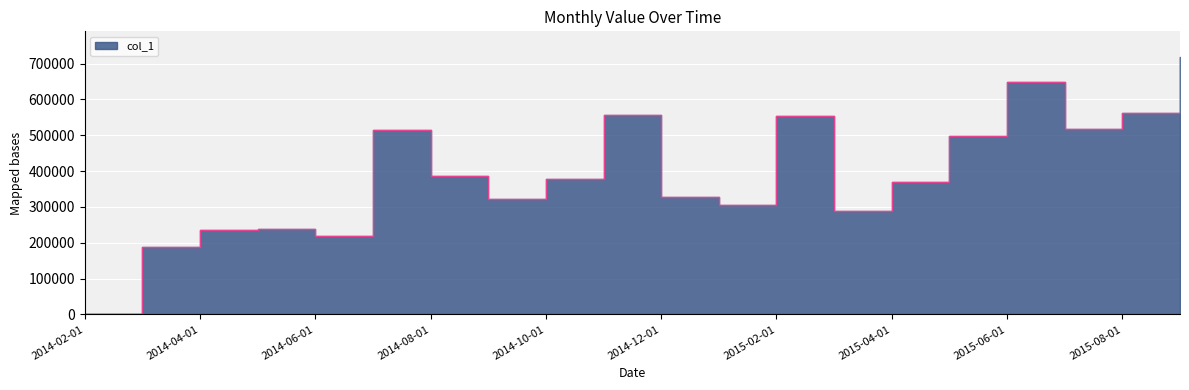

At which category does the data reach its first local peak?

2014-05-01